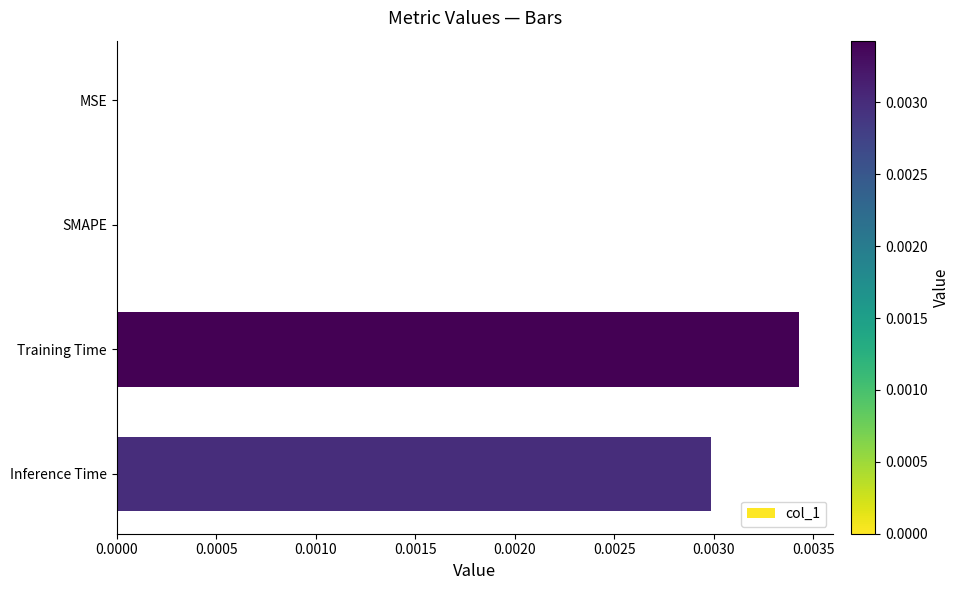

How many distinct data groups are displayed?

1